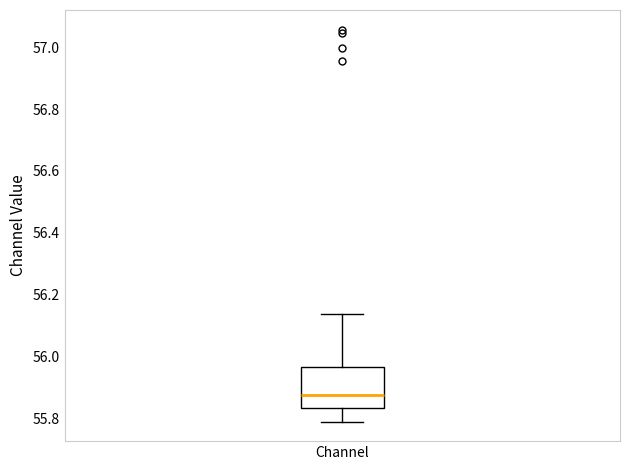

Where is the upper edge of the box for Channel on the y-axis? The values are not printed on the chart, so give them approximately, as read against the axis.

55.96